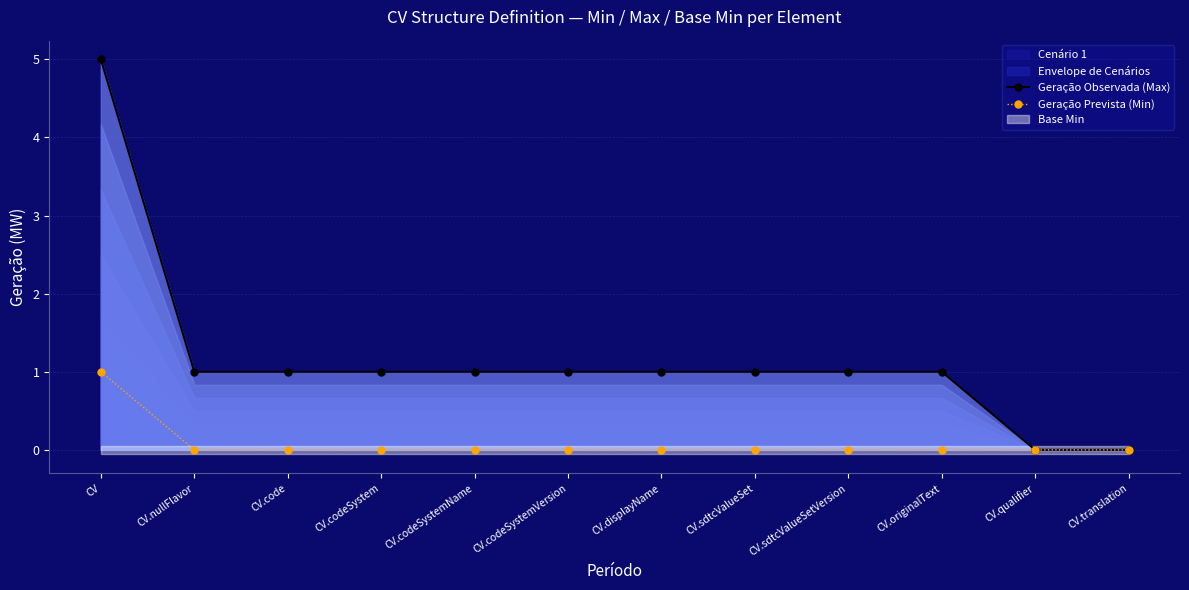

Does the chart display data point markers on the line(s)?

Yes